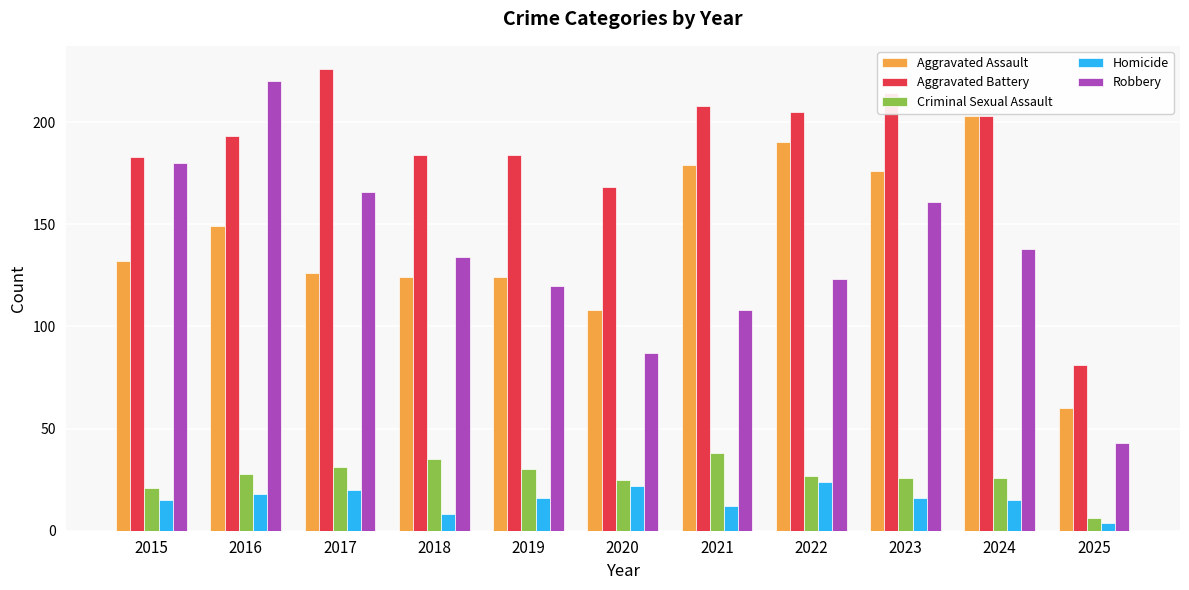

Reading left to right, transcribe all the data shown in this chart.

Aggravated Assault: 132	149	126	124	124	108	179	190	176	203	60
Aggravated Battery: 183	193	226	184	184	168	208	205	214	203	81
Criminal Sexual Assault: 21	28	31	35	30	25	38	27	26	26	6
Homicide: 15	18	20	8	16	22	12	24	16	15	4
Robbery: 180	220	166	134	120	87	108	123	161	138	43